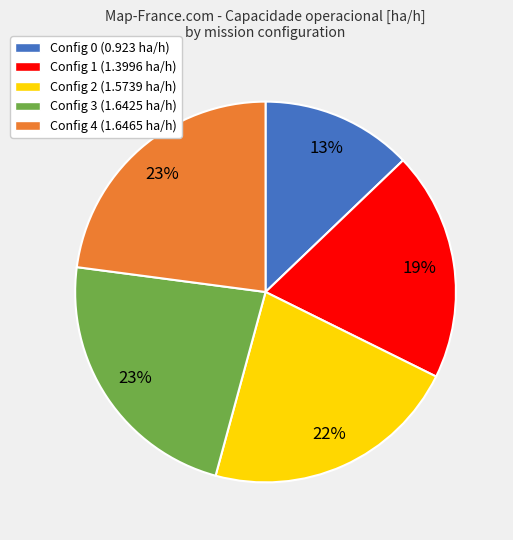

To the nearest percent, what is the average slice percentage?

20%